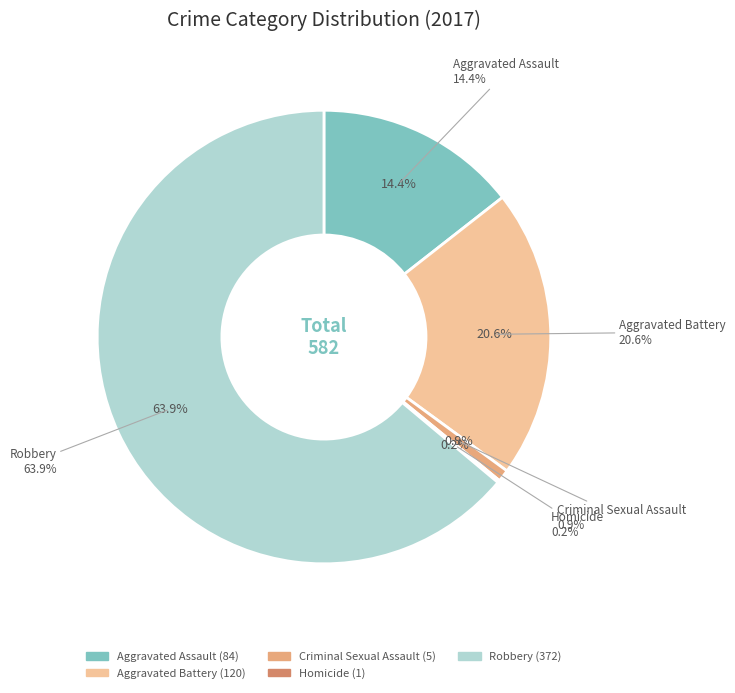

Which has a higher value, Aggravated Assault or Robbery?

Robbery